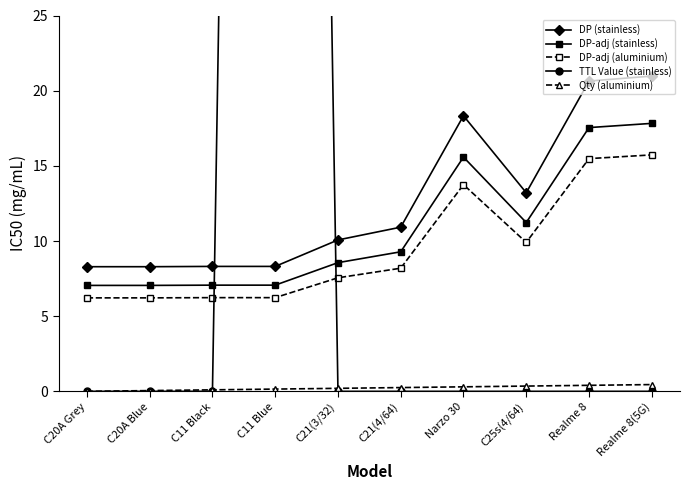

What are all the series names shown in the legend?

DP (stainless), DP-adj (stainless), DP-adj (aluminium), TTL Value (stainless), Qty (aluminium)